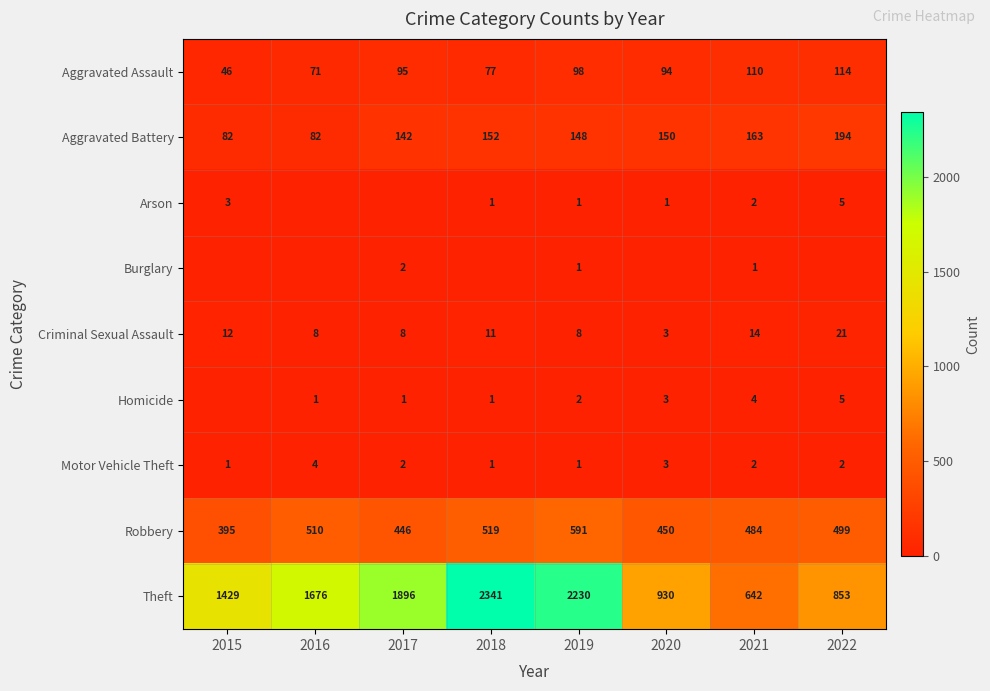

True or false: Criminal Sexual Assault has a value of 2 at 2020.

False